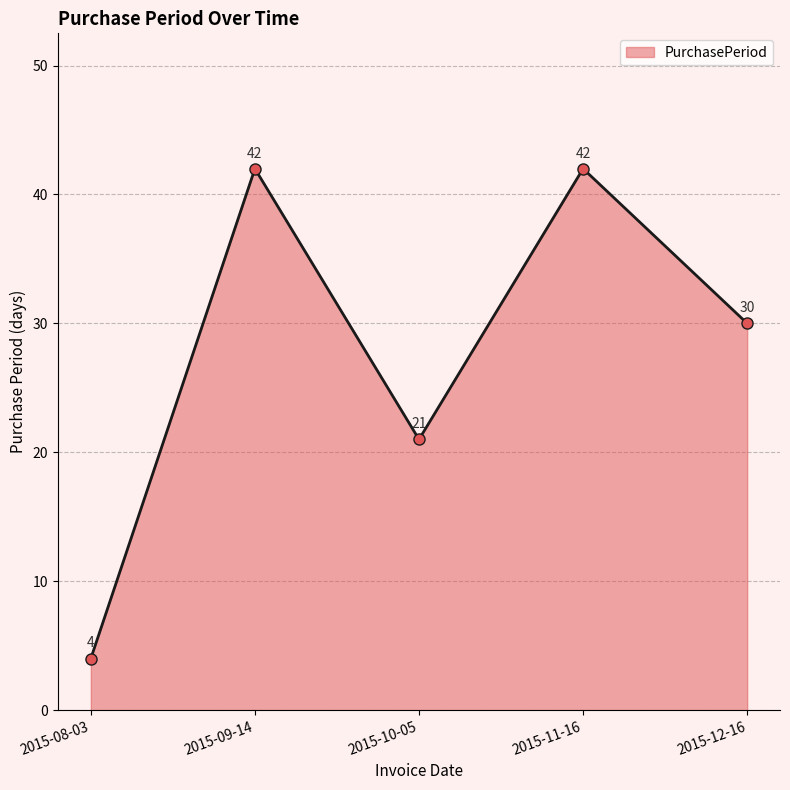

What is the label of the 1st point from the right?

2015-12-16